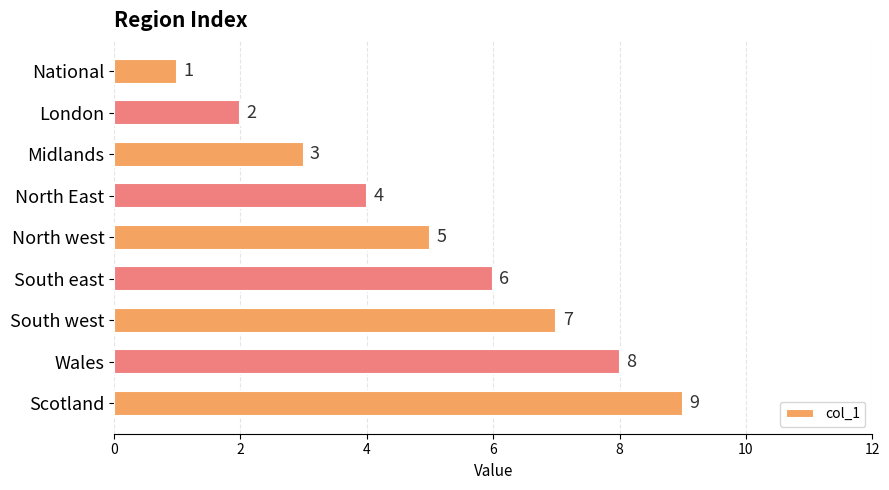

Which has a higher value, Wales or National?

Wales